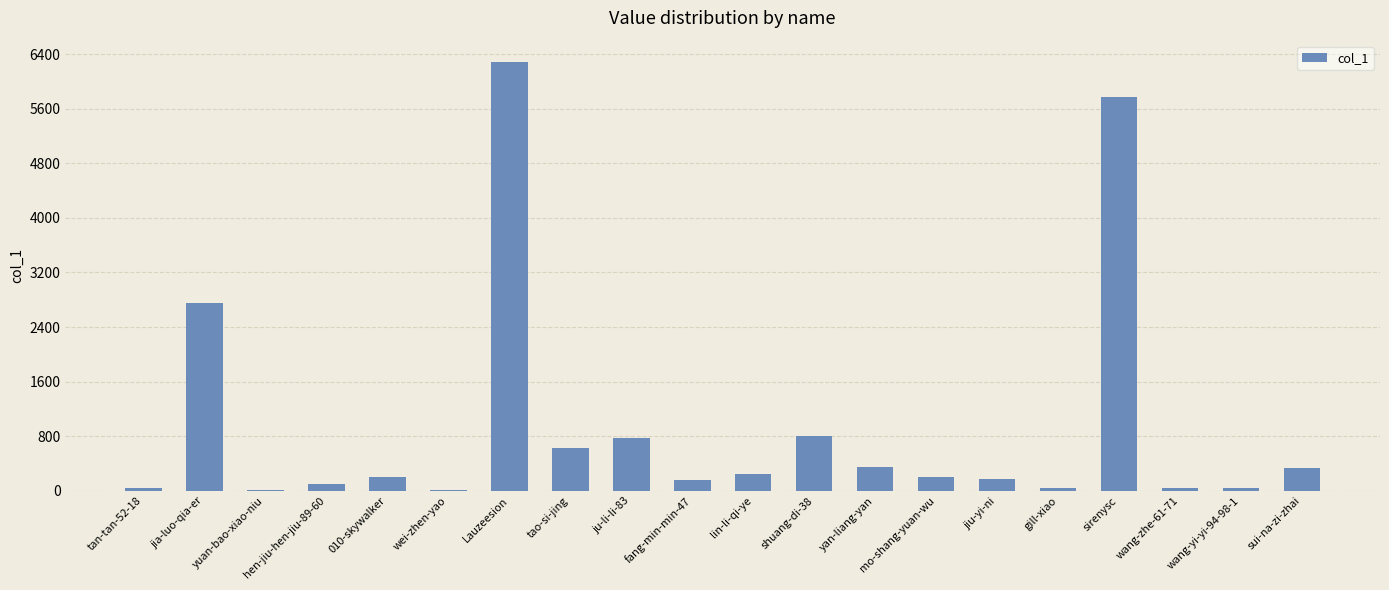

True or false: the data shows 167 at jiu-yi-ni.

True